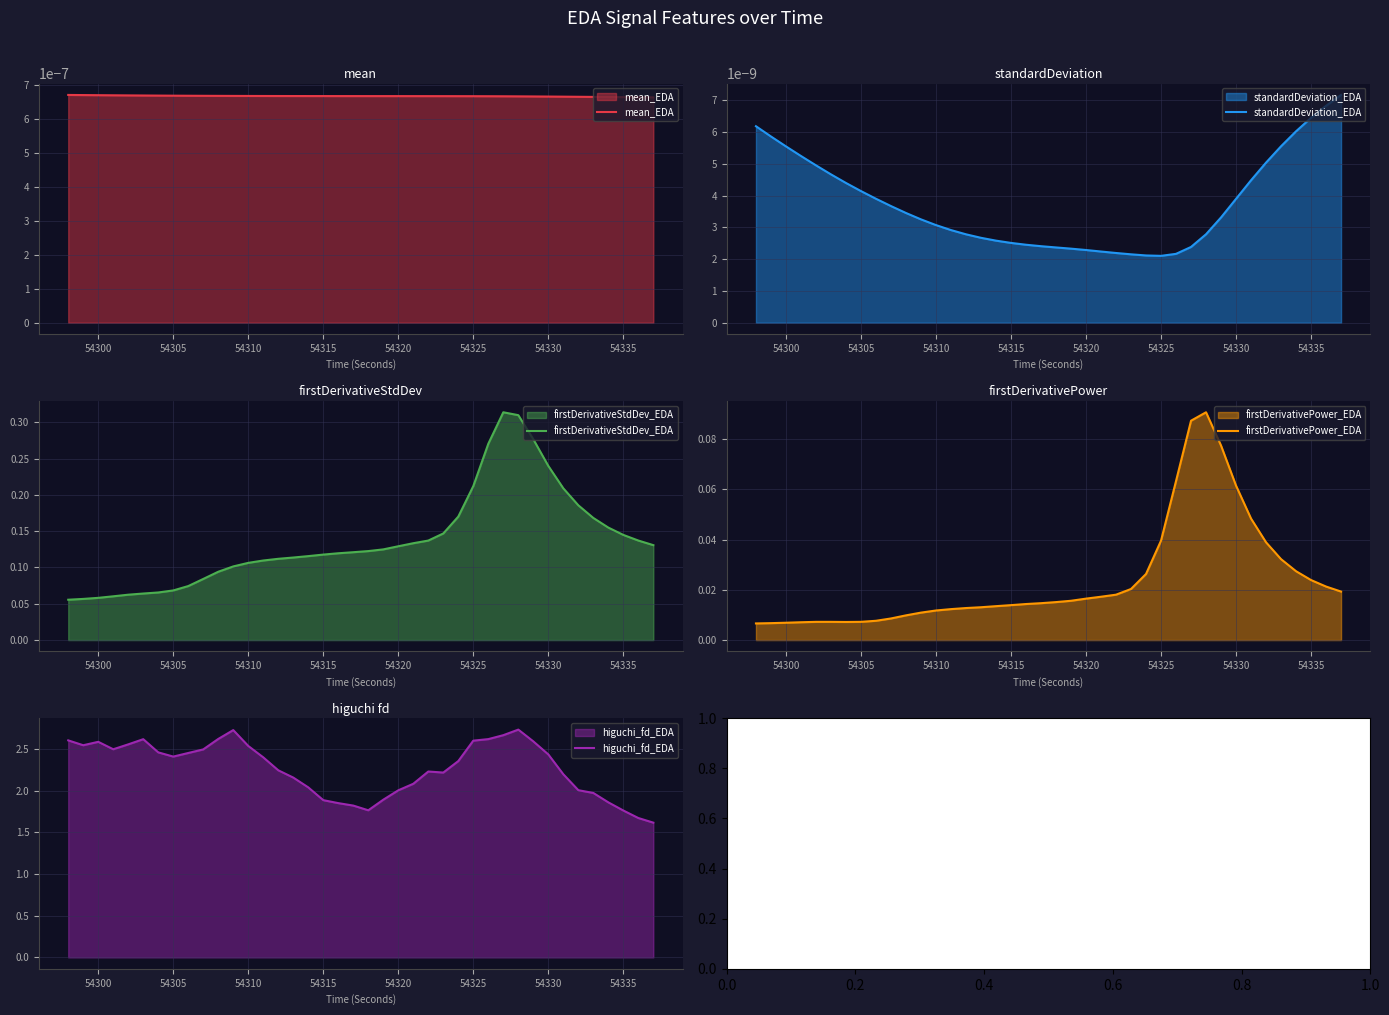

What is the minimum value for higuchi_fd_EDA?

1.6